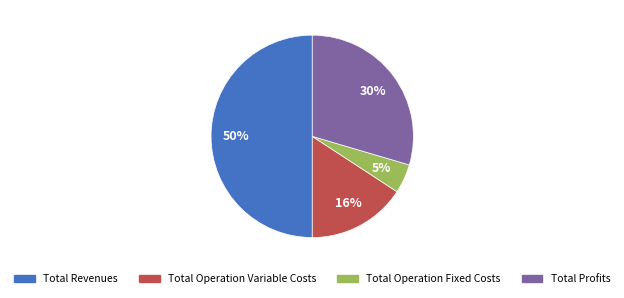

To the nearest percent, what is the average slice percentage?

25%